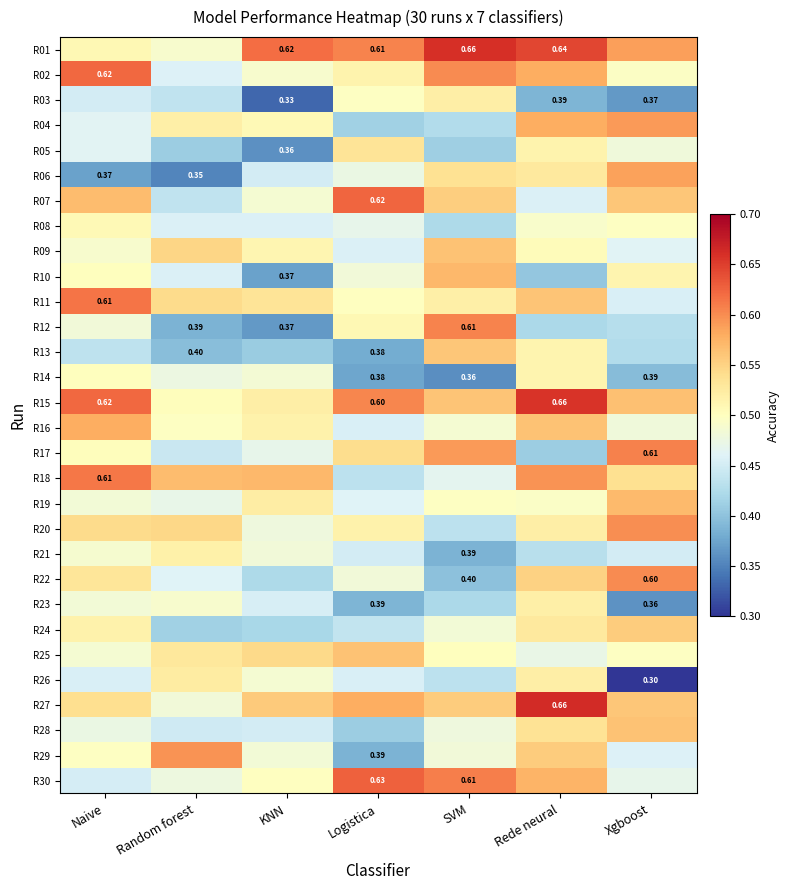

How many R13 values are between 0 and 1?

7